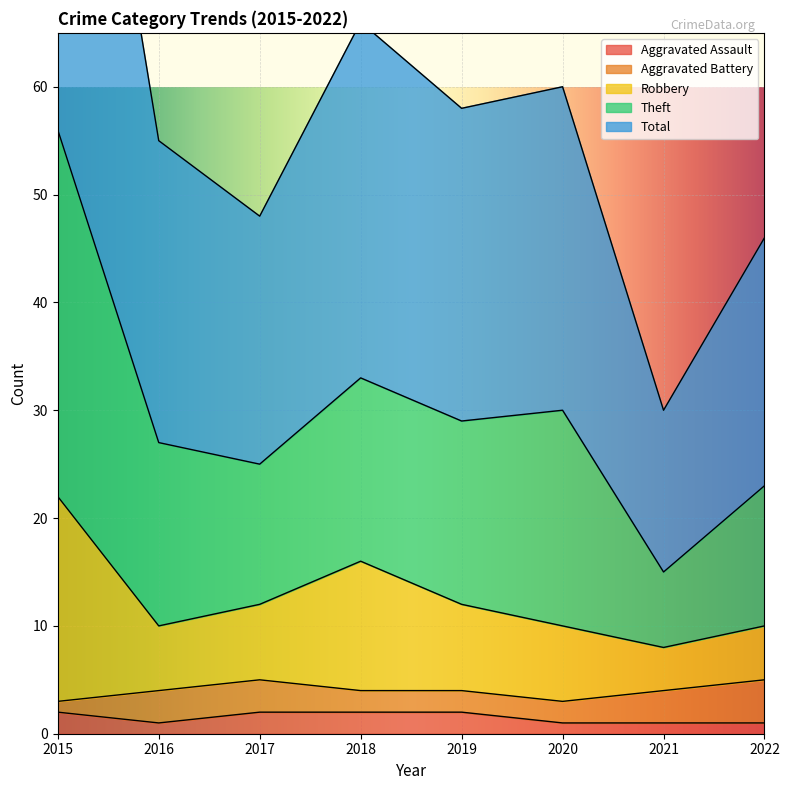

The Aggravated Assault series shows 1 at 2022. True or false?

True